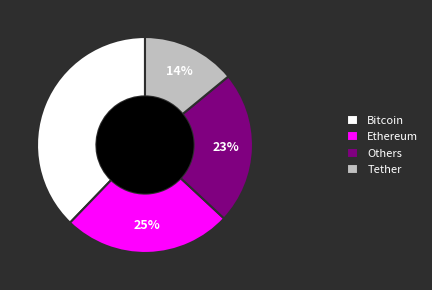

Which category has the biggest portion of the pie?

Bitcoin